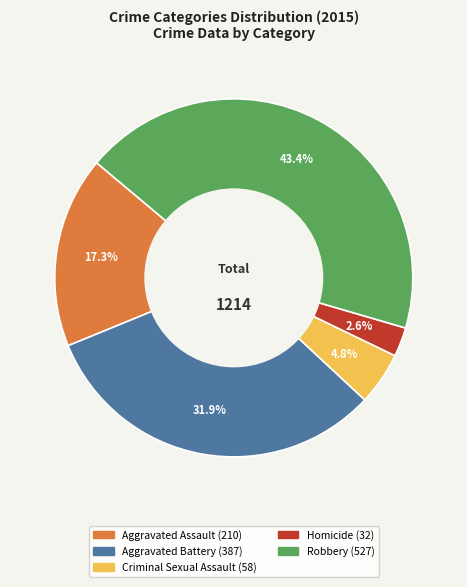

Count the number of slices in the pie.

5